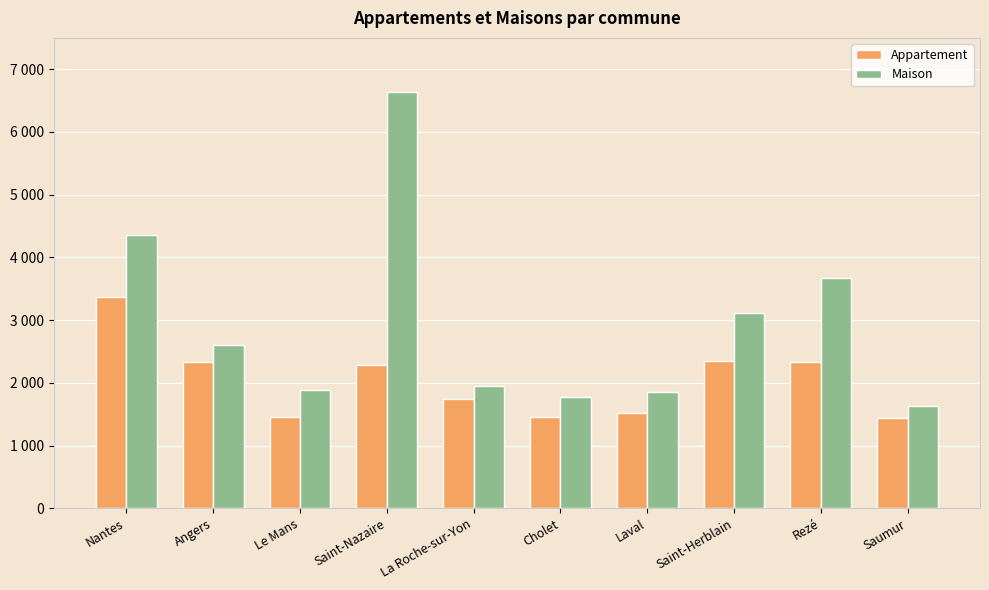

What are all the series names shown in the legend?

Appartement, Maison